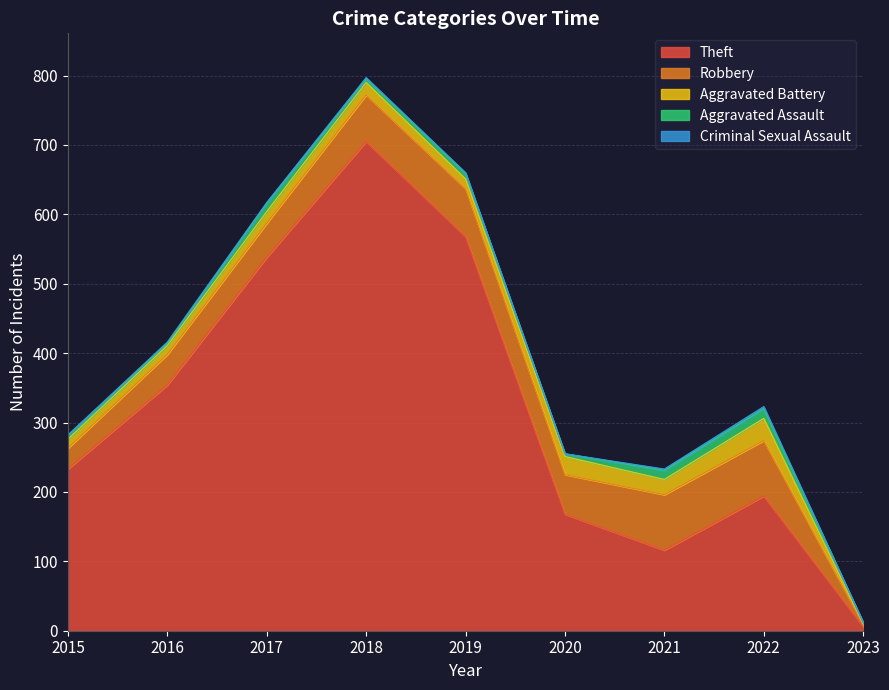

Which series has the widest spread of values?

Theft